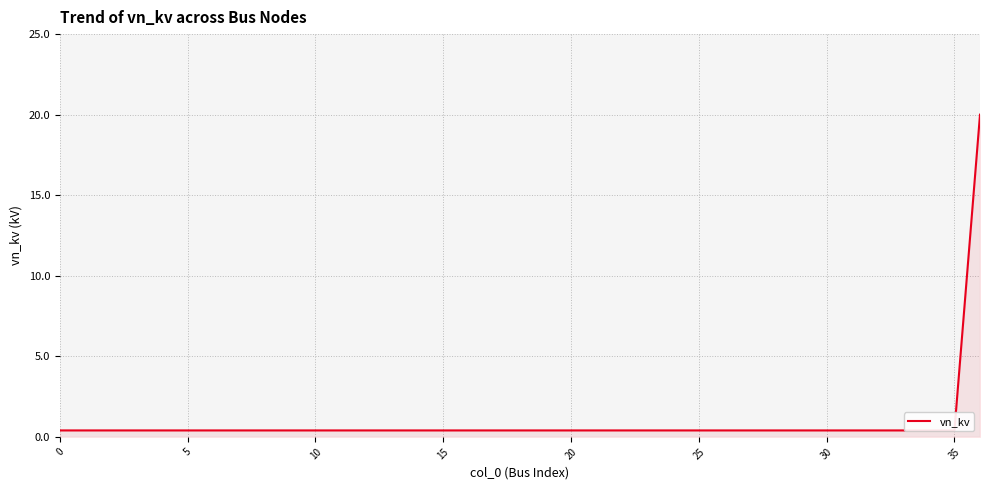

Is it true that the value at 31 is 0.7?

False